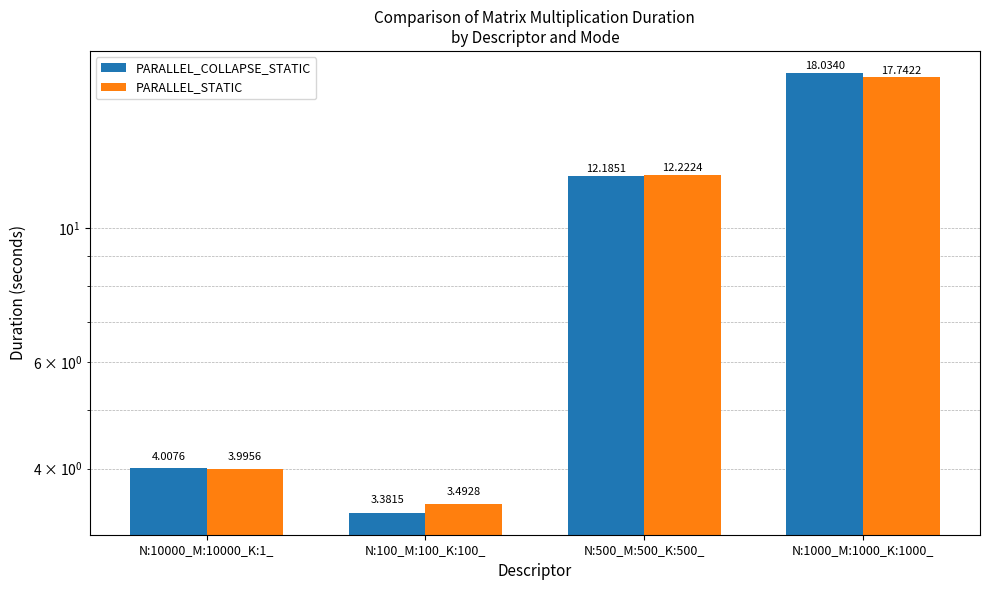

Is the value of PARALLEL_STATIC at N:1000_M:1000_K:1000_ greater than the value of PARALLEL_COLLAPSE_STATIC at N:100_M:100_K:100_?

Yes